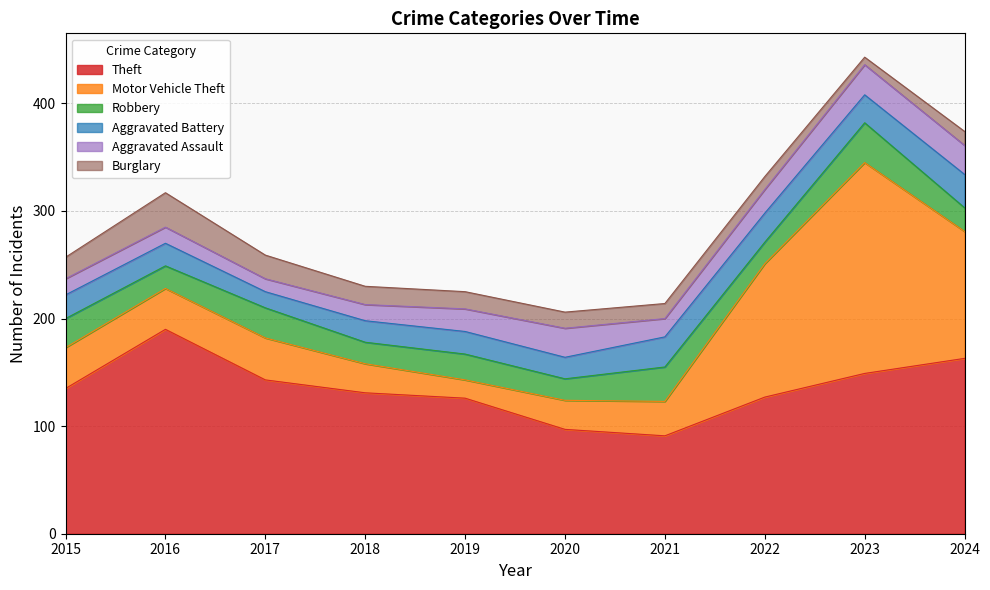

Is it true that Aggravated Assault equals 12 at 2017?

True